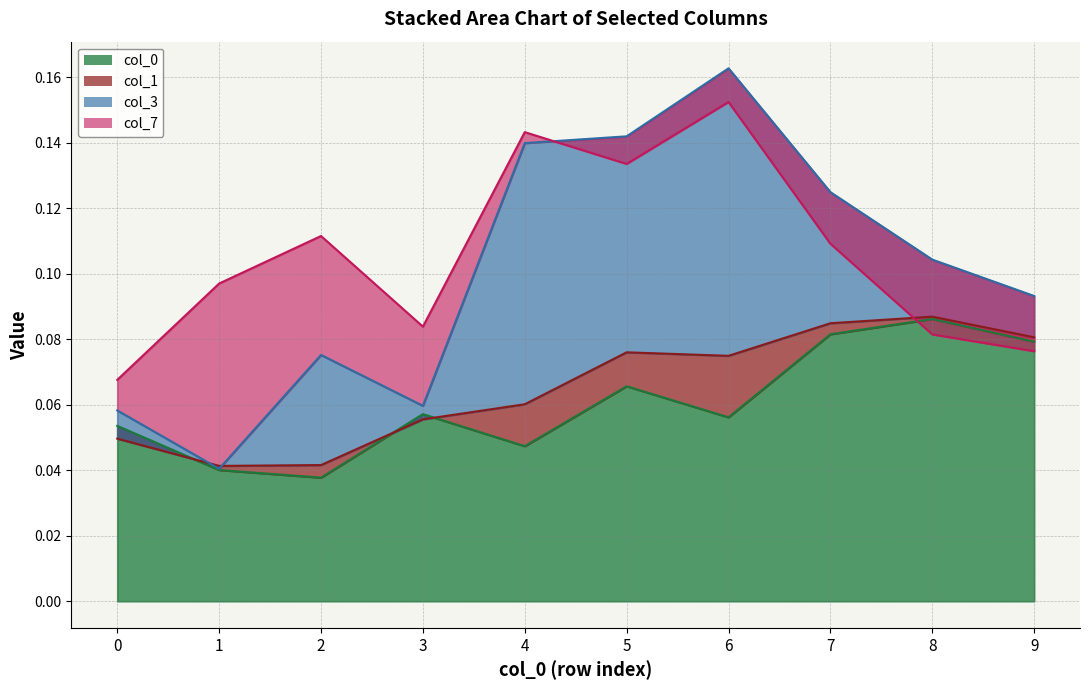

What value does the 3 series have at 6?

0.1